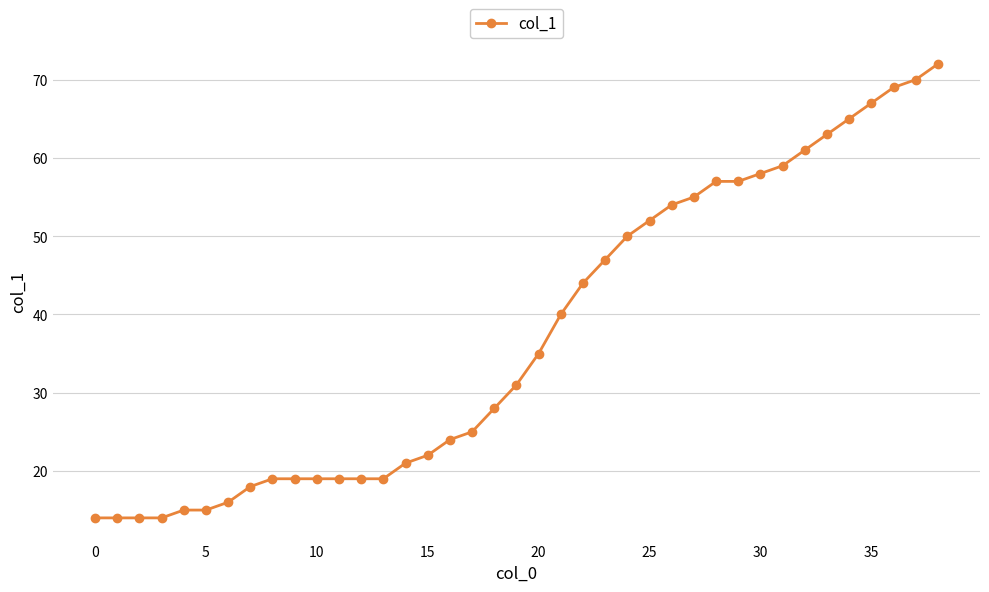

What is the minimum value shown in the chart?

14